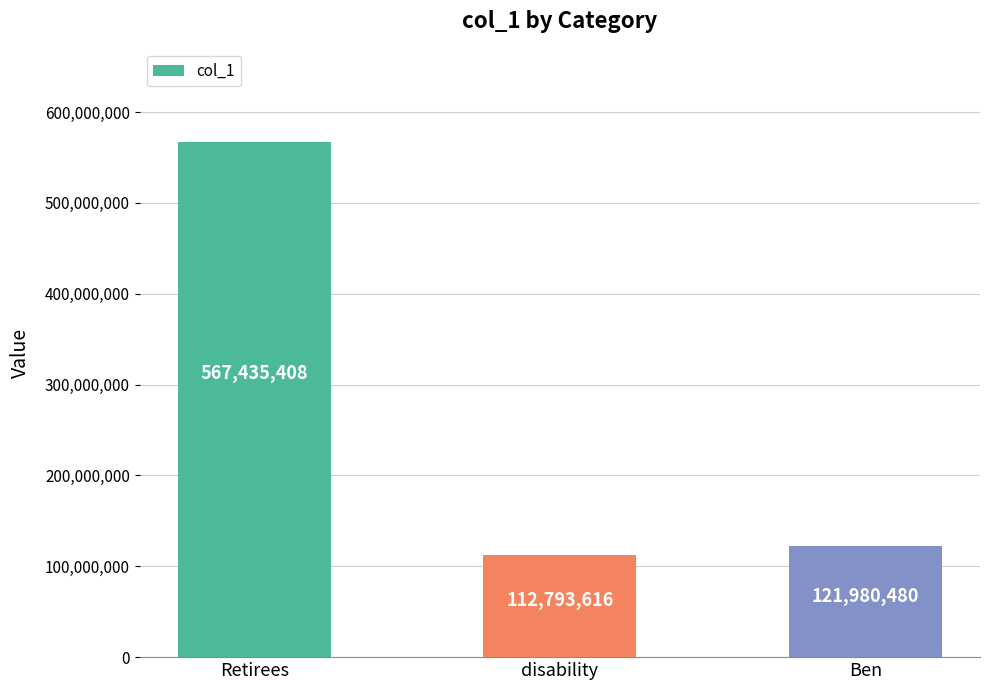

What is the sum of all values?

802209504